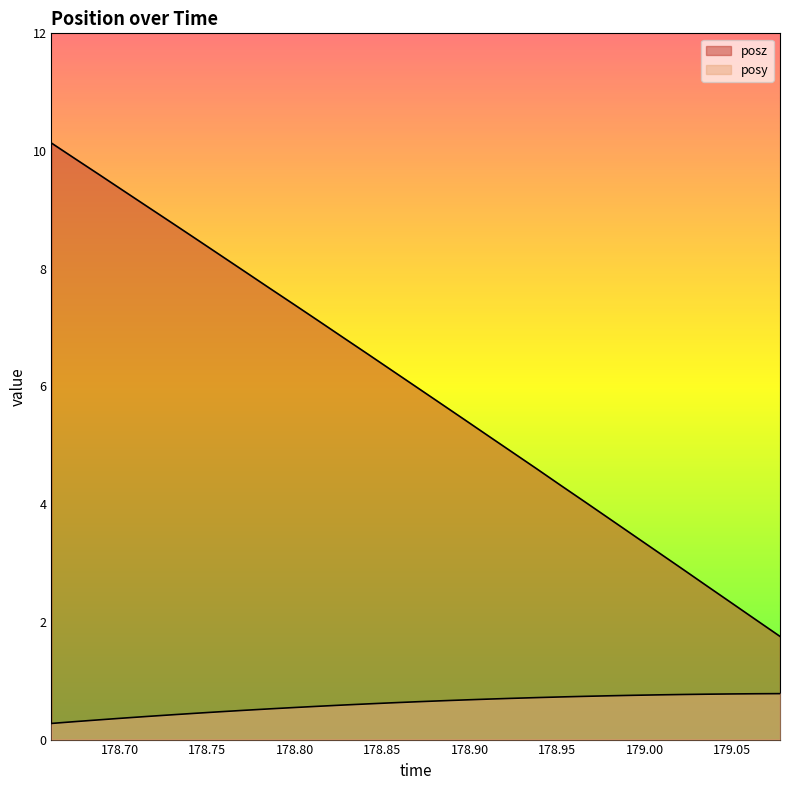

Reading right to left, what are all the values shown in this chart?

posy: 179.0774=0.8	179.0632=0.8	179.0493=0.8	179.0356=0.8	179.022=0.8	179.0077=0.8	178.9939=0.8	178.98=0.7	178.9661=0.7	178.9521=0.7	178.9384=0.7	178.9243=0.7	178.9106=0.7	178.8965=0.7	178.8827=0.7	178.8689=0.6	178.8551=0.6	178.8411=0.6	178.8275=0.6	178.8134=0.6	178.7996=0.5	178.7856=0.5	178.7716=0.5	178.7577=0.5	178.7437=0.4	178.7299=0.4	178.7158=0.4	178.702=0.4	178.688=0.3	178.6744=0.3	178.6609=0.3
posz: 179.0774=1.8	179.0632=2.0	179.0493=2.3	179.0356=2.6	179.022=2.9	179.0077=3.2	178.9939=3.5	178.98=3.8	178.9661=4.0	178.9521=4.3	178.9384=4.6	178.9243=4.9	178.9106=5.2	178.8965=5.4	178.8827=5.7	178.8689=6.0	178.8551=6.3	178.8411=6.6	178.8275=6.8	178.8134=7.1	178.7996=7.4	178.7856=7.7	178.7716=7.9	178.7577=8.2	178.7437=8.5	178.7299=8.8	178.7158=9.1	178.702=9.3	178.688=9.6	178.6744=9.9	178.6609=10.1